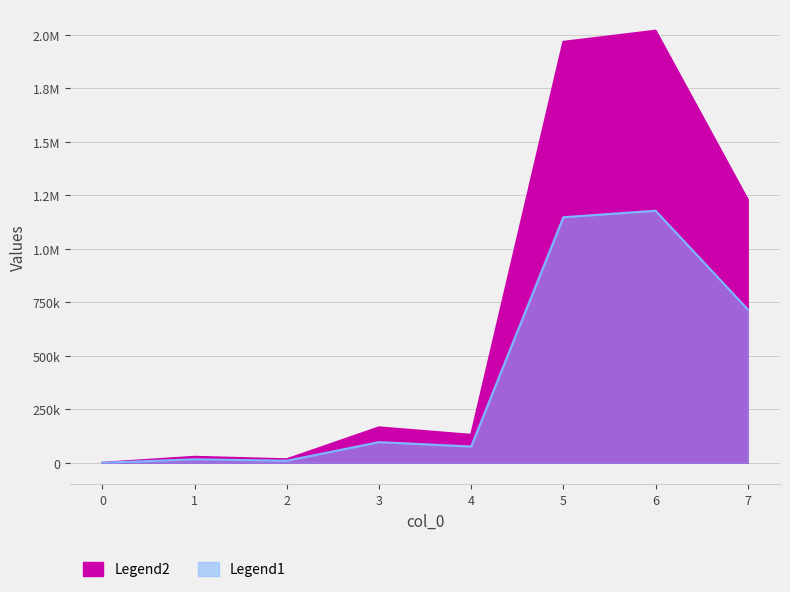

At which category does Legend2 reach its first local peak?

1